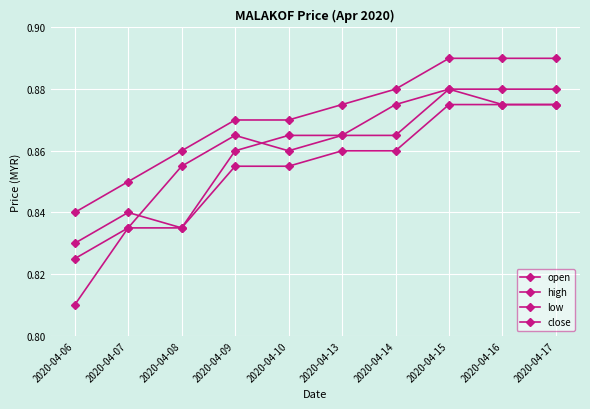

What is the difference between the second highest and minimum values in the high series?

0.1